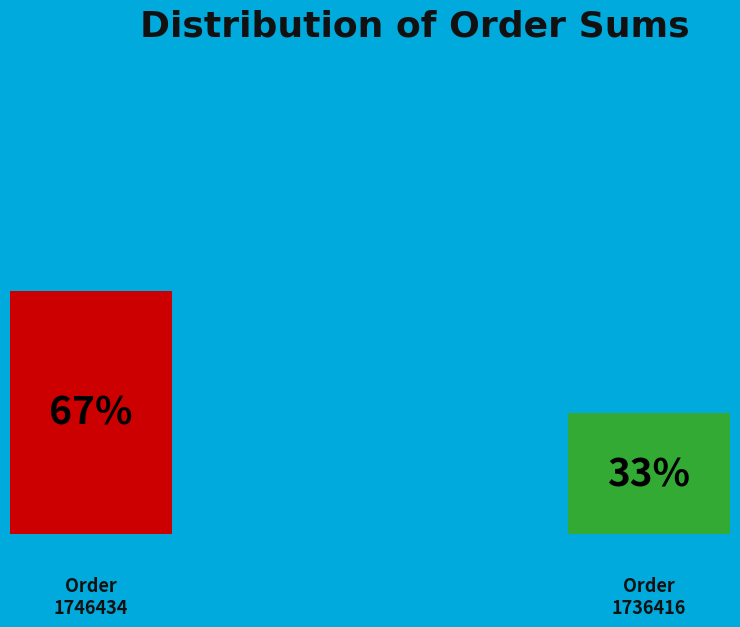

To the nearest percent, what is the difference between the 1746434 and 1736416 slice percentages?

34%